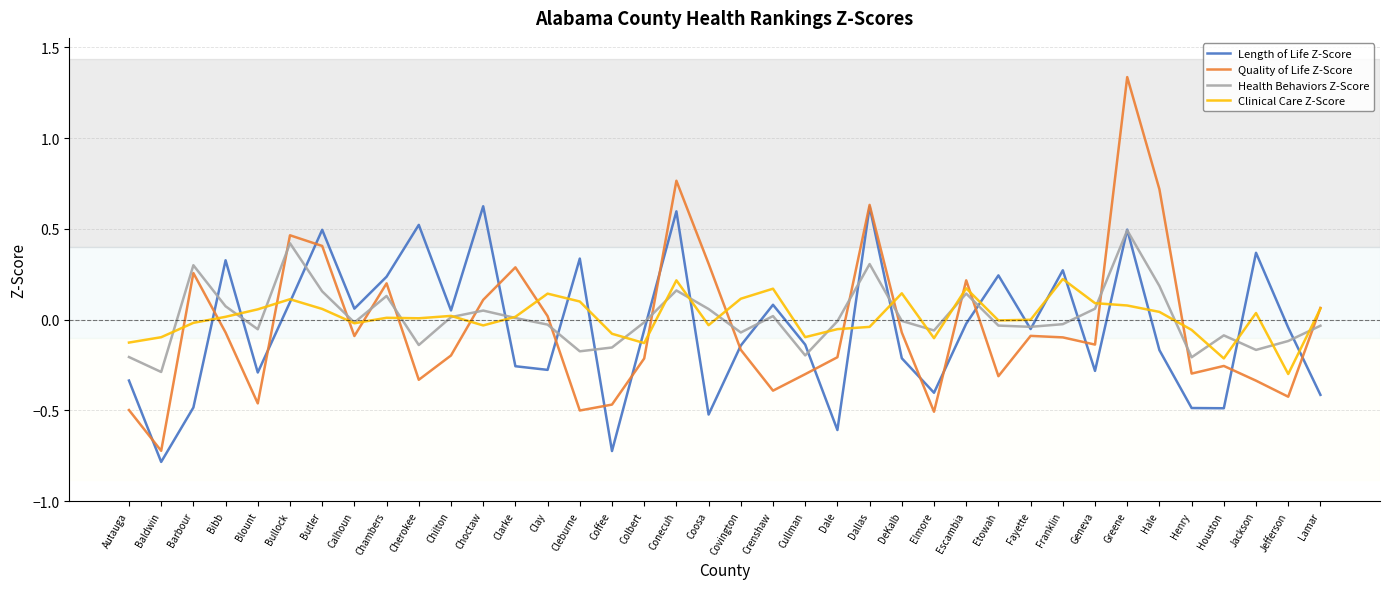

Which label corresponds to the largest value in the chart?

Greene